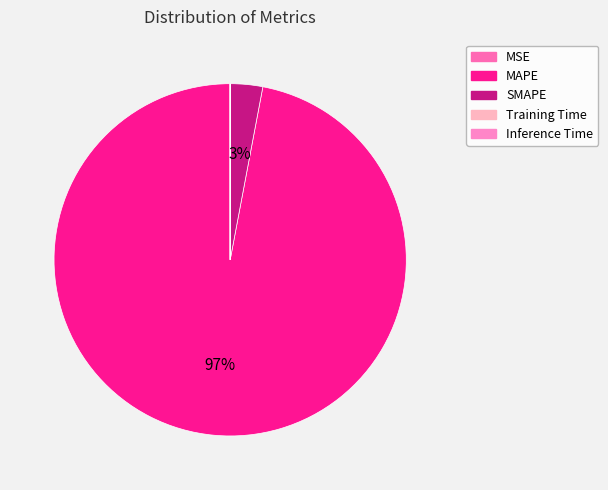

To the nearest percent, what is the difference between the Inference Time and SMAPE slice percentages?

3%